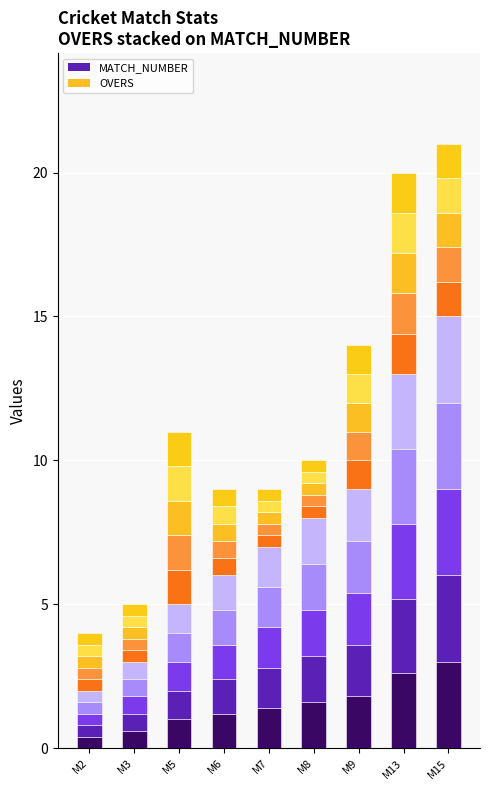

What is the ratio of the value at M8 to the value at M5?

1.6